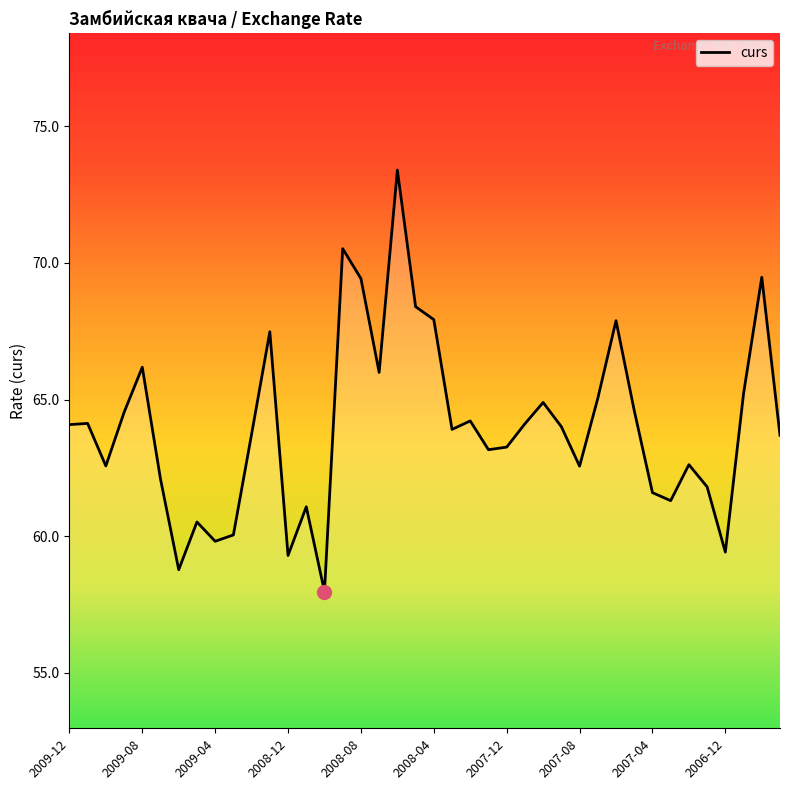

What is the smallest value displayed?

58.0